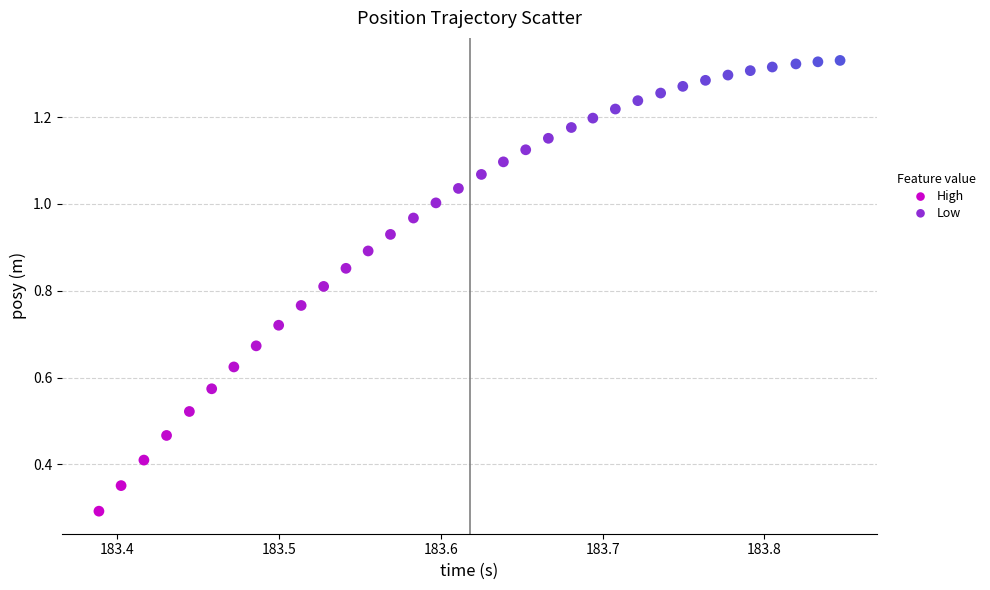

Which series reaches the maximum Y coordinate?

Low